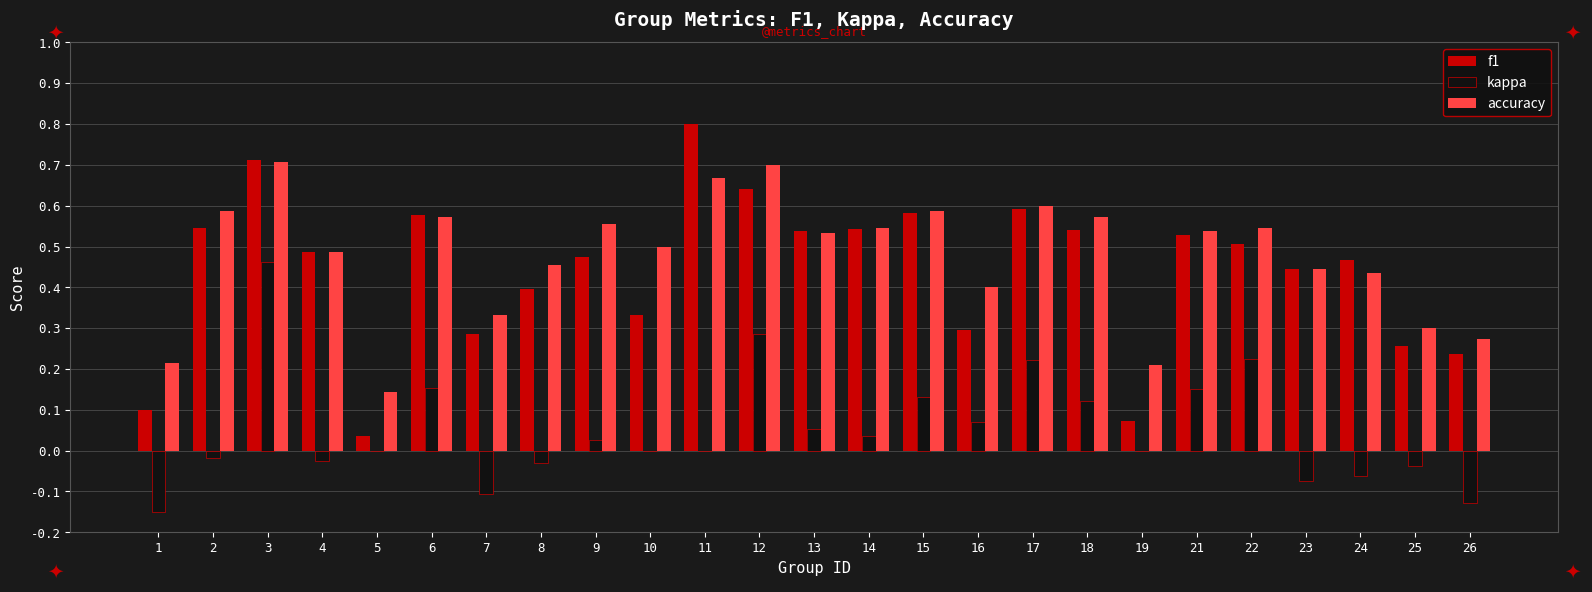

At which category is the sum across all series the highest?

3